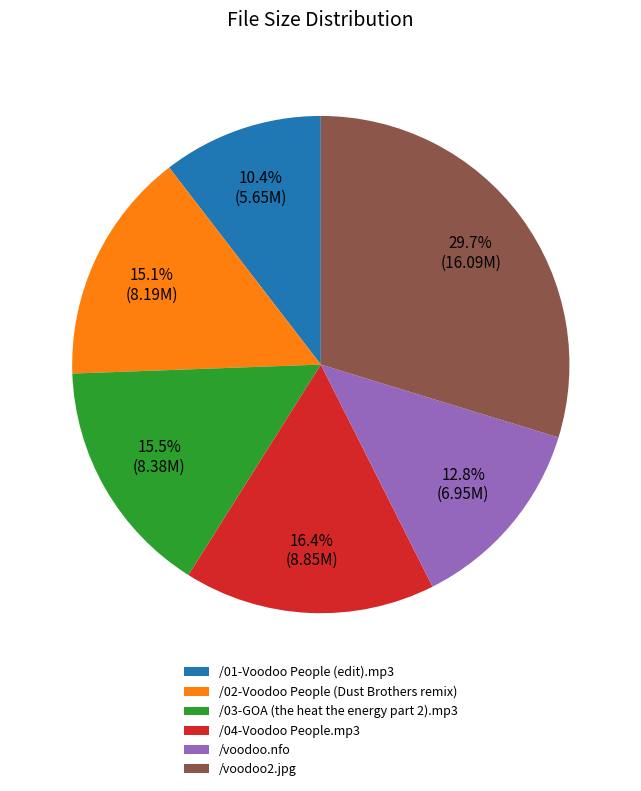

Do /04-Voodoo People.mp3 and /03-GOA (the heat the energy part 2).mp3 together represent more than half of the pie?

No